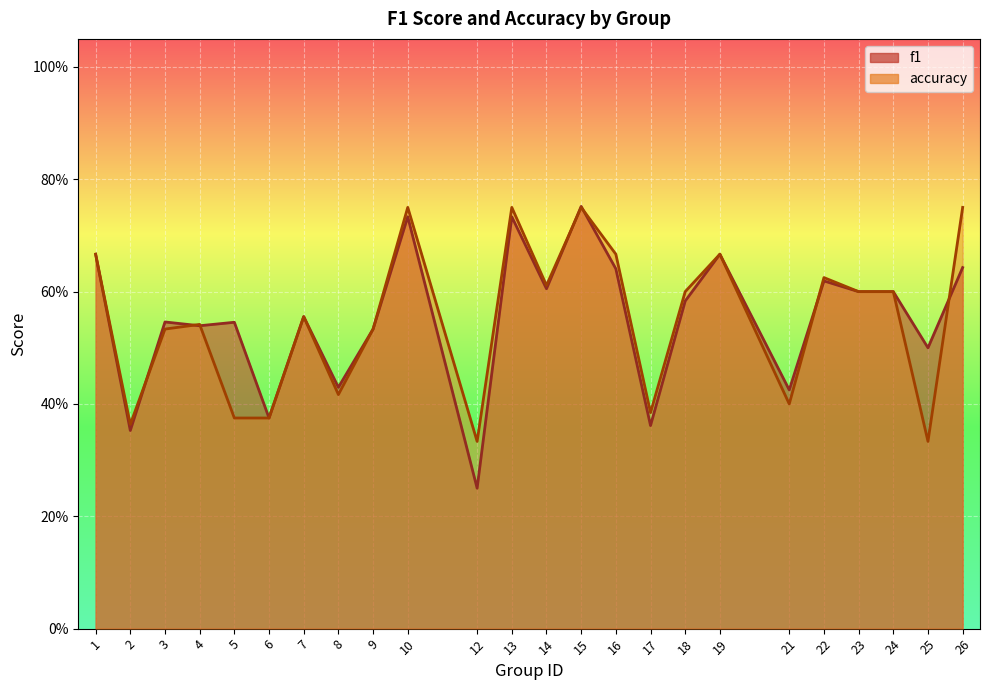

At how many categories does at least one series exceed 0?

24